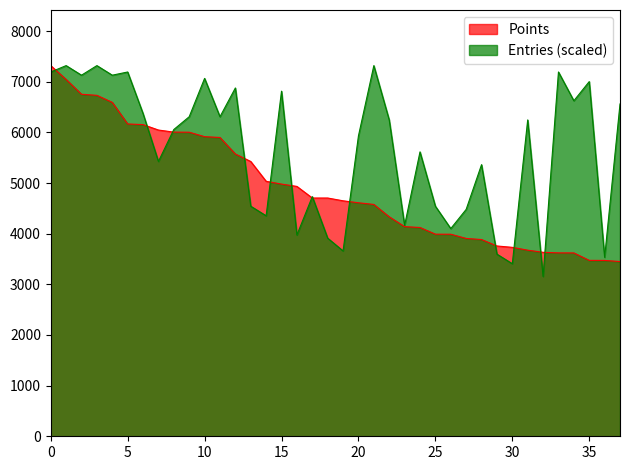

How many lines are shown in the chart?

2